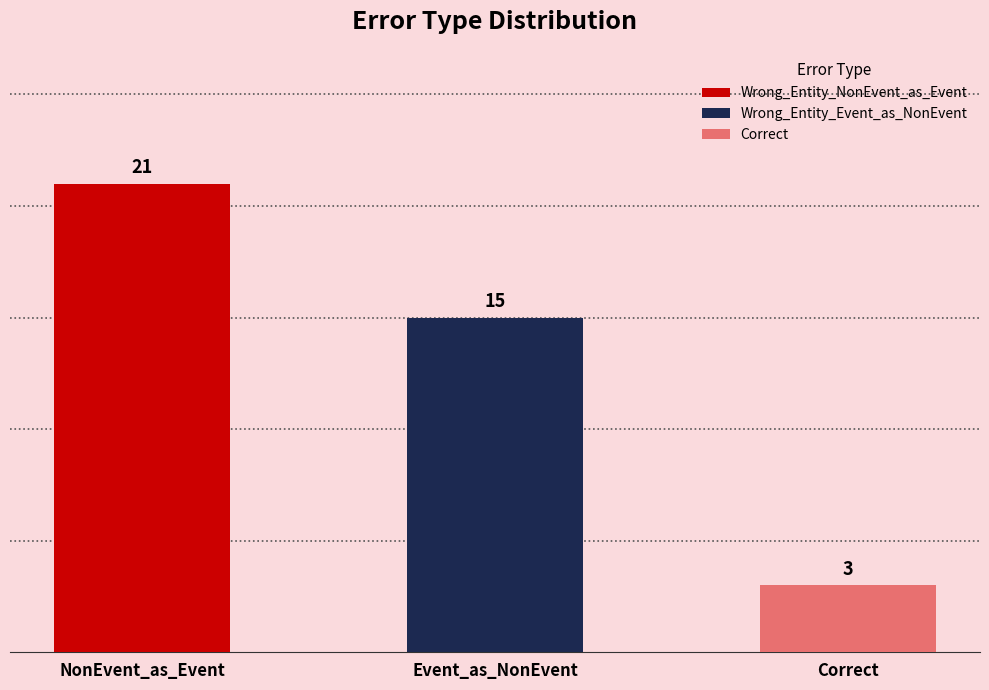

List the labels in order of value, smallest first.

Correct, Event_as_NonEvent, NonEvent_as_Event